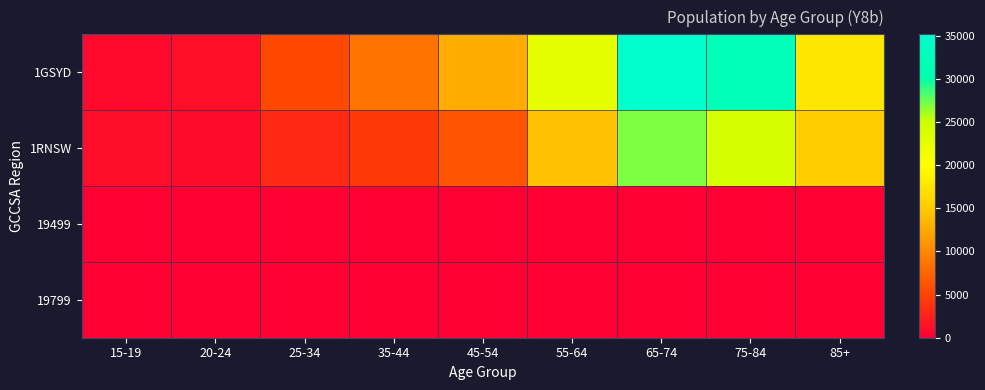

Reading left to right, what are all the values shown in this chart?

1GSYD: 15-19=709	20-24=1100	25-34=5468	35-44=8523	45-54=12711	55-64=22424	65-74=35154	75-84=32337	85+=17840
1RNSW: 15-19=1024	20-24=859	25-34=3097	35-44=4224	45-54=6393	55-64=14319	65-74=26969	75-84=24140	85+=15155
19499: 15-19=12	20-24=7	25-34=37	35-44=52	45-54=60	55-64=50	65-74=73	75-84=33	85+=0
19799: 15-19=0	20-24=0	25-34=0	35-44=0	45-54=0	55-64=0	65-74=0	75-84=0	85+=0